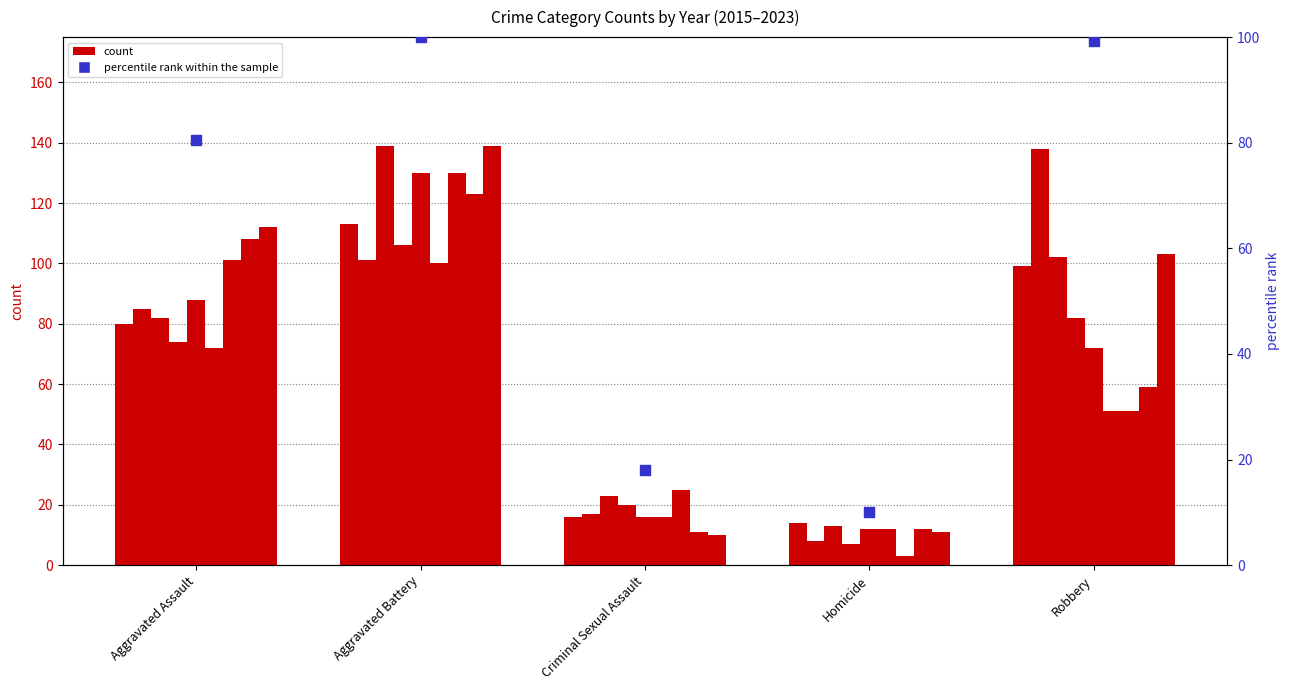

Between Criminal Sexual Assault and Aggravated Battery, which is larger?

Aggravated Battery